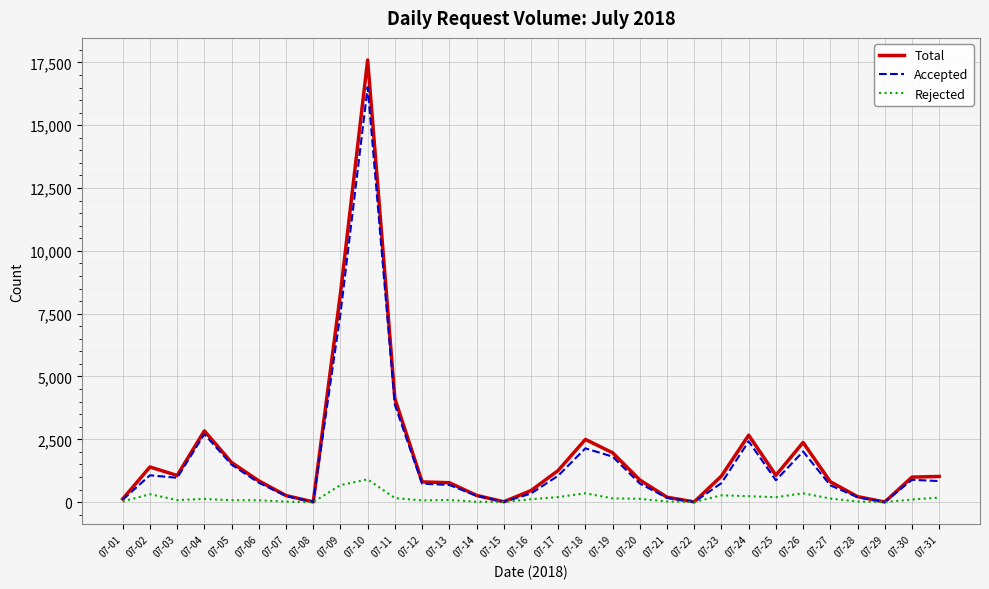

What is the maximum value shown in the chart?

17596